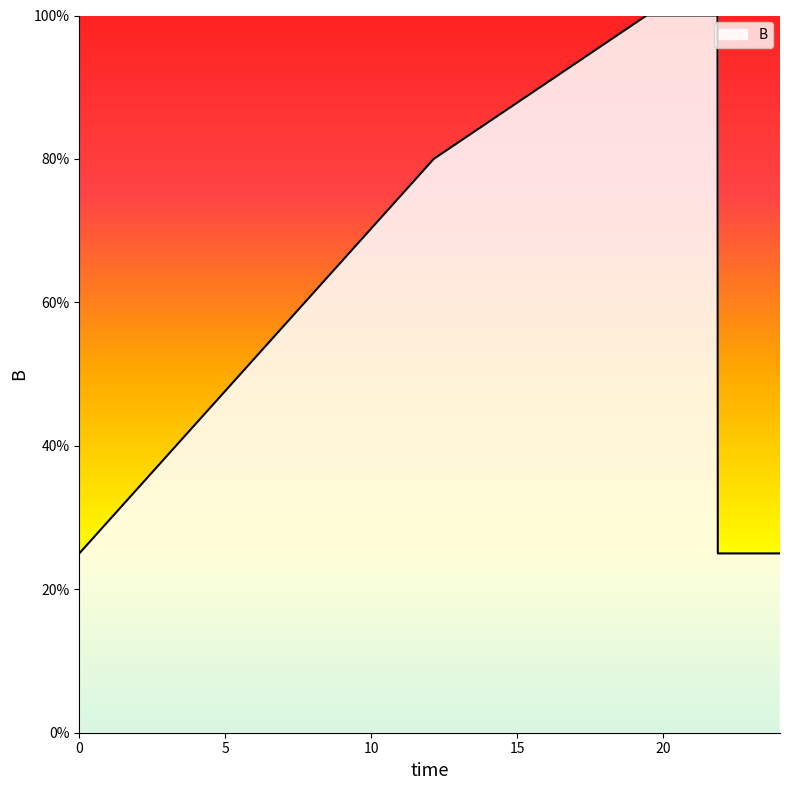

What is the sum of all values?

355